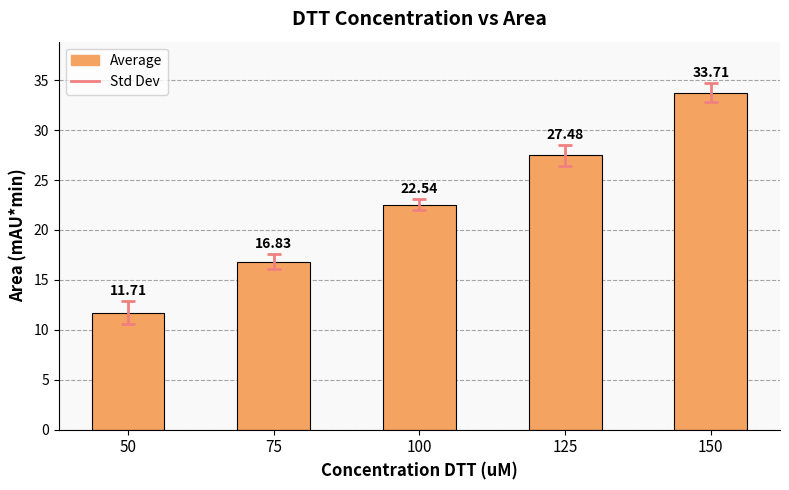

Reading right to left, extract all data points from this chart.

33.7	27.5	22.5	16.8	11.7